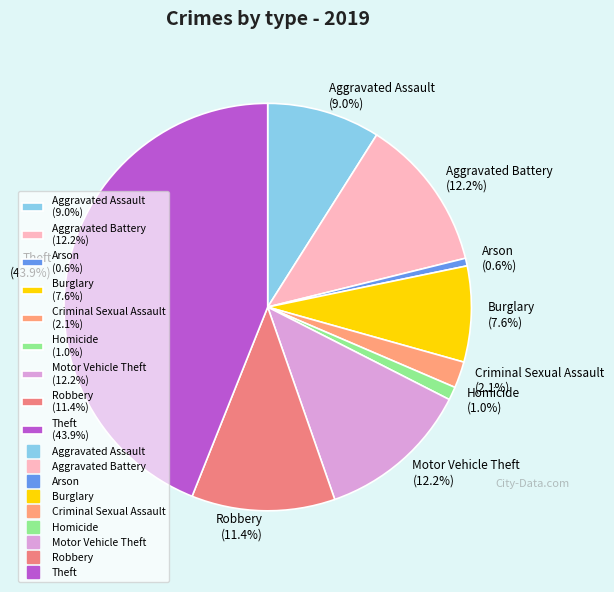

Which category has the biggest portion of the pie?

Theft